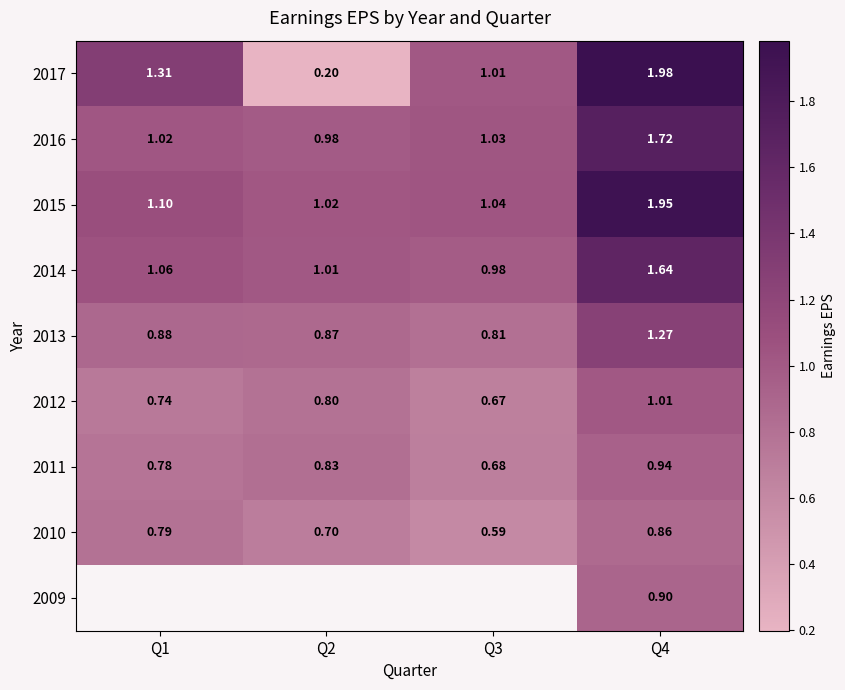

The value of 2011 at Q2 is 1.3. True or false?

False